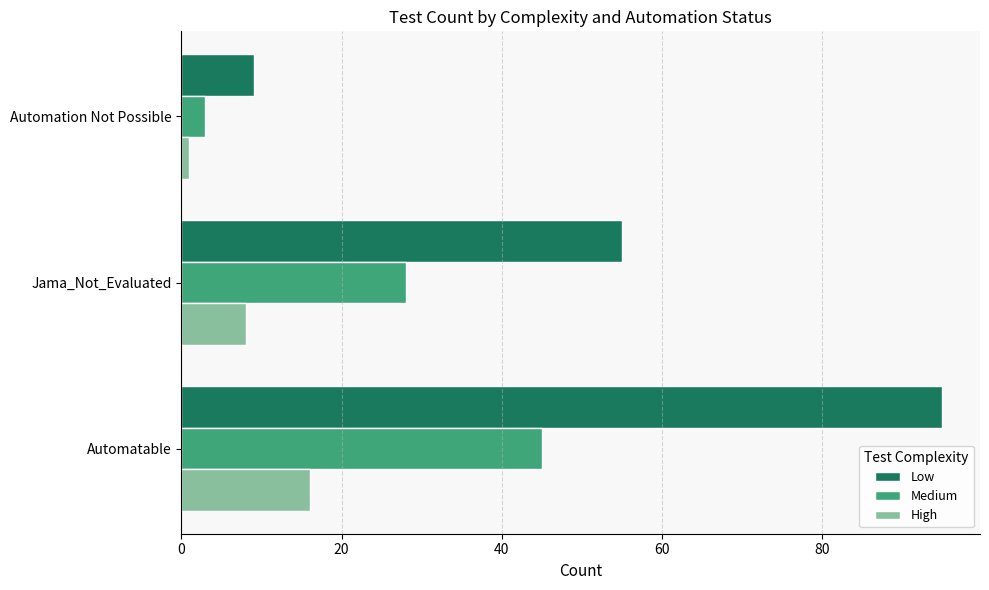

Which series has the largest range (max minus min)?

Low